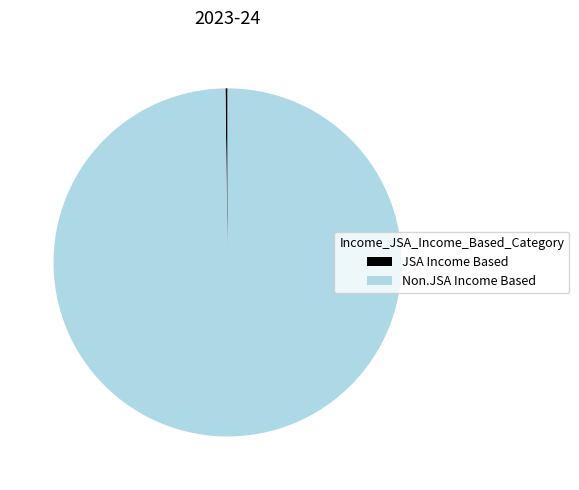

Is there a majority slice in this chart?

Yes